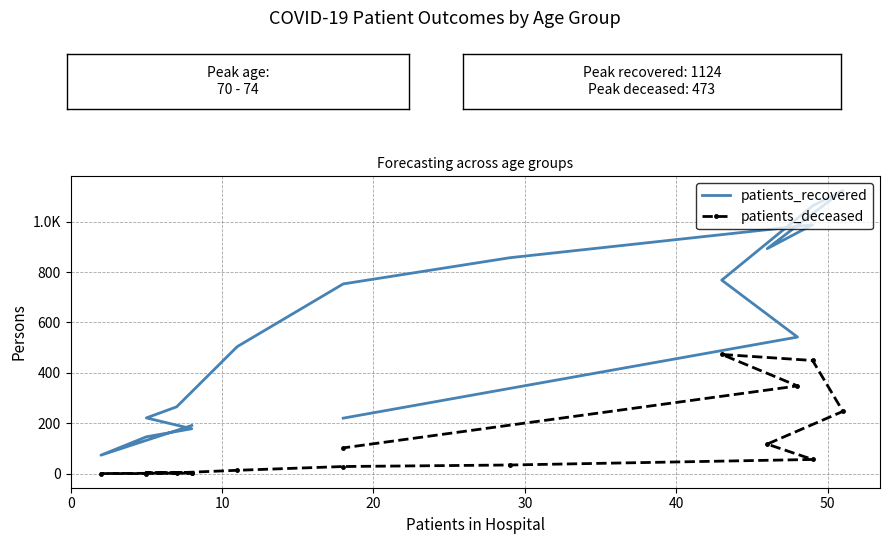

True or false: patients_deceased has more than 0 points higher than both neighbors.

True